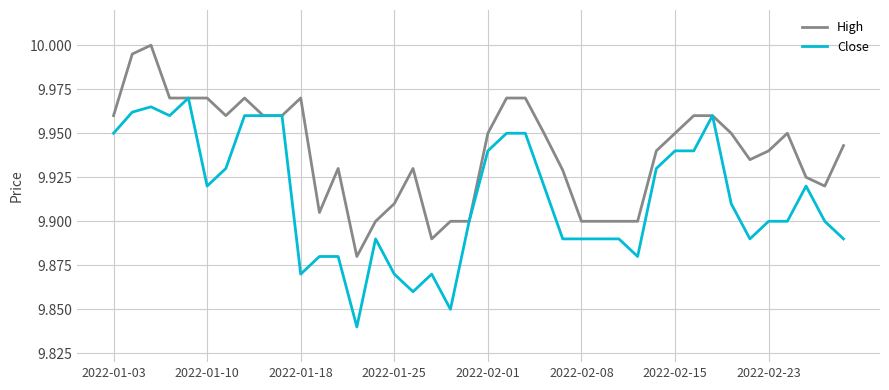

Which series has the largest total across all categories?

High